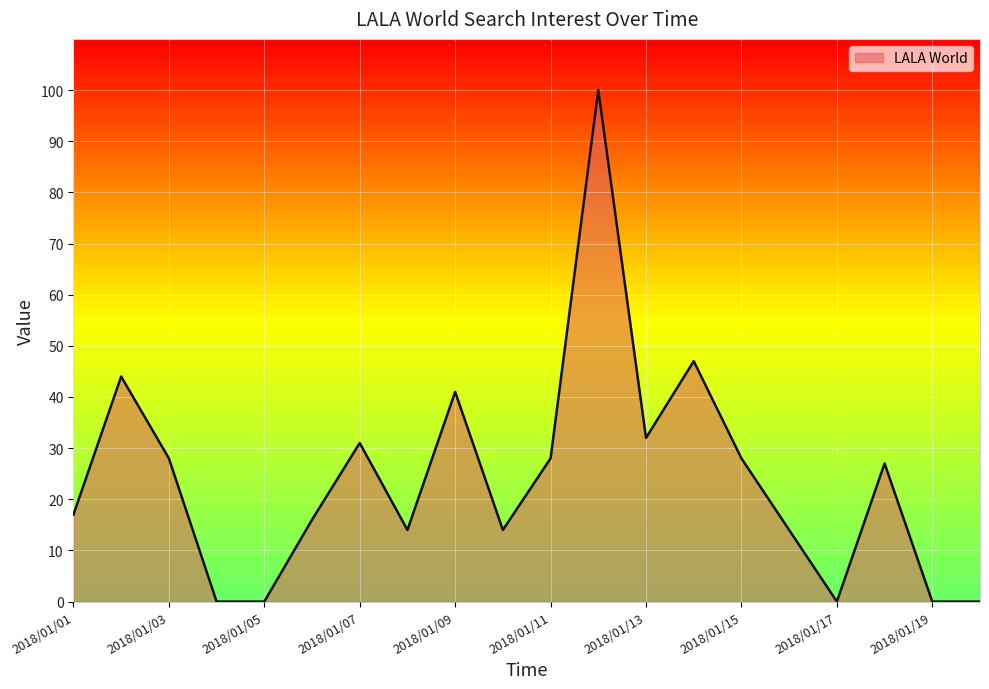

What is the maximum value shown in the chart?

100